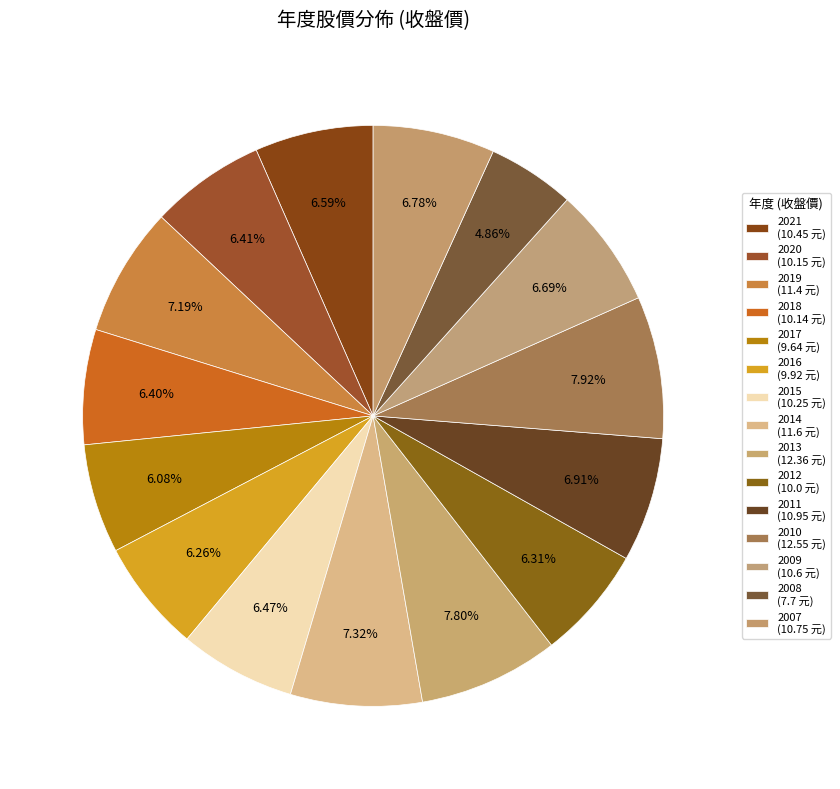

How many segments does this pie chart have?

15